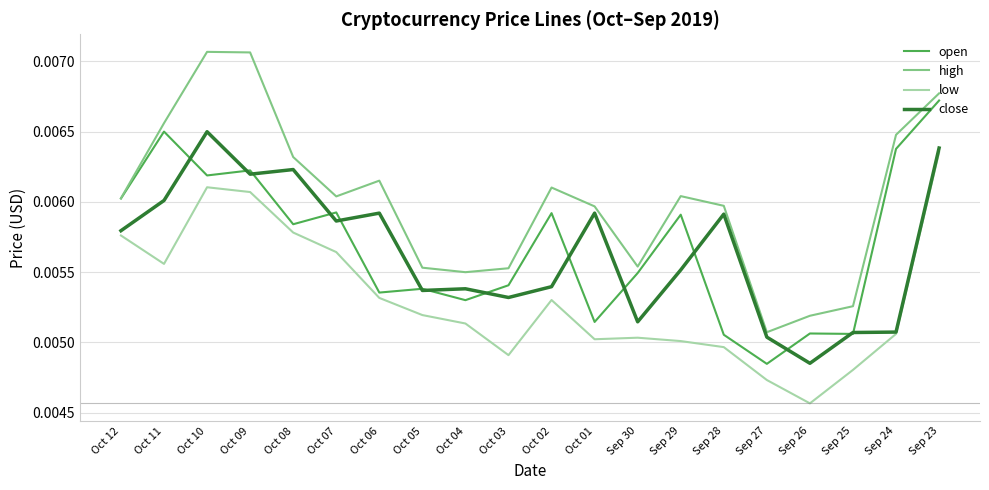

True or false: high and low cross at least once.

False